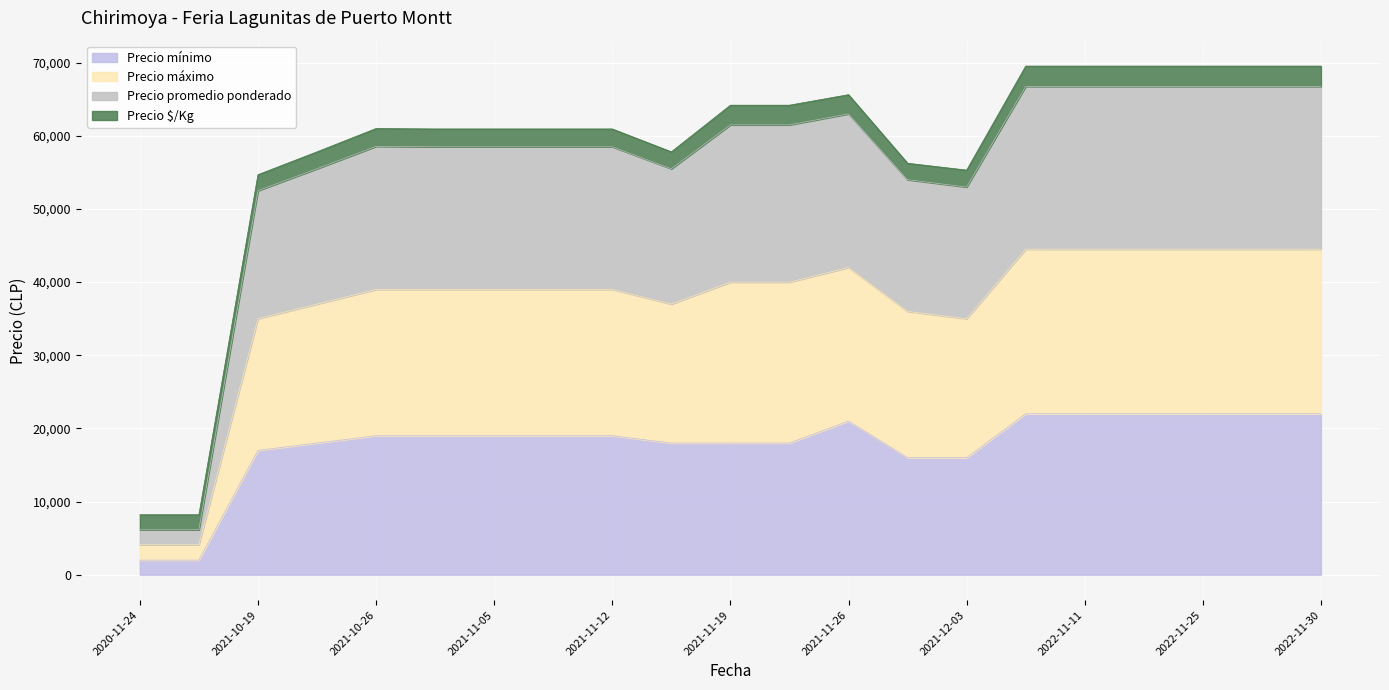

How many interior local peaks does the Precio promedio ponderado series have?

2